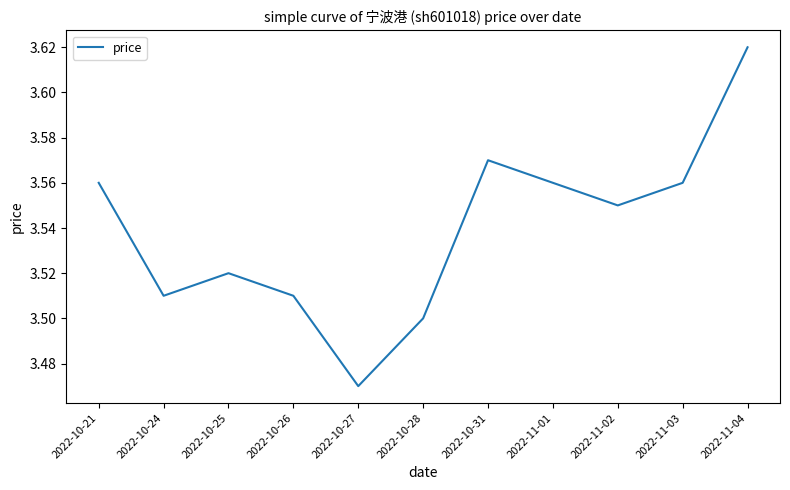

What position from the right is 2022-10-26?

8